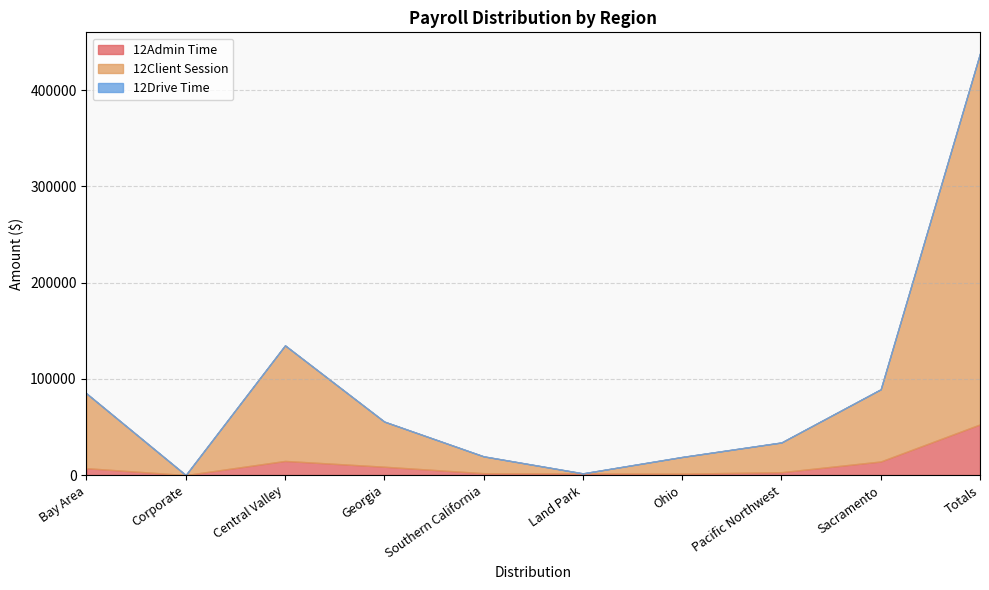

At which category does 12Admin Time reach its first local peak?

Central Valley